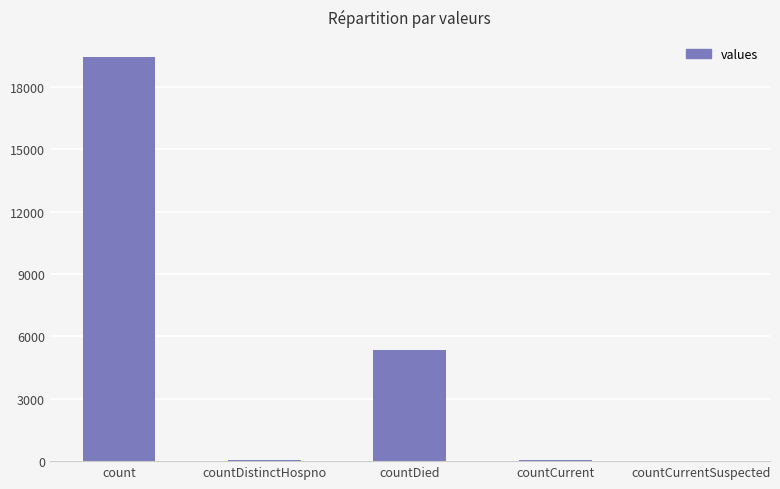

The value at countCurrentSuspected is 0. True or false?

True